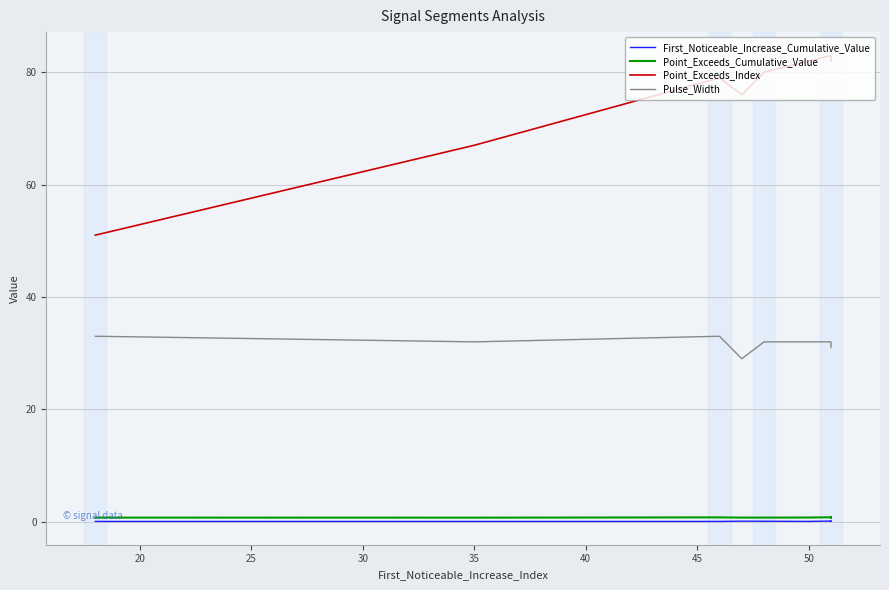

Is it true that Point_Exceeds_Cumulative_Value equals 1.1 at 50?

False